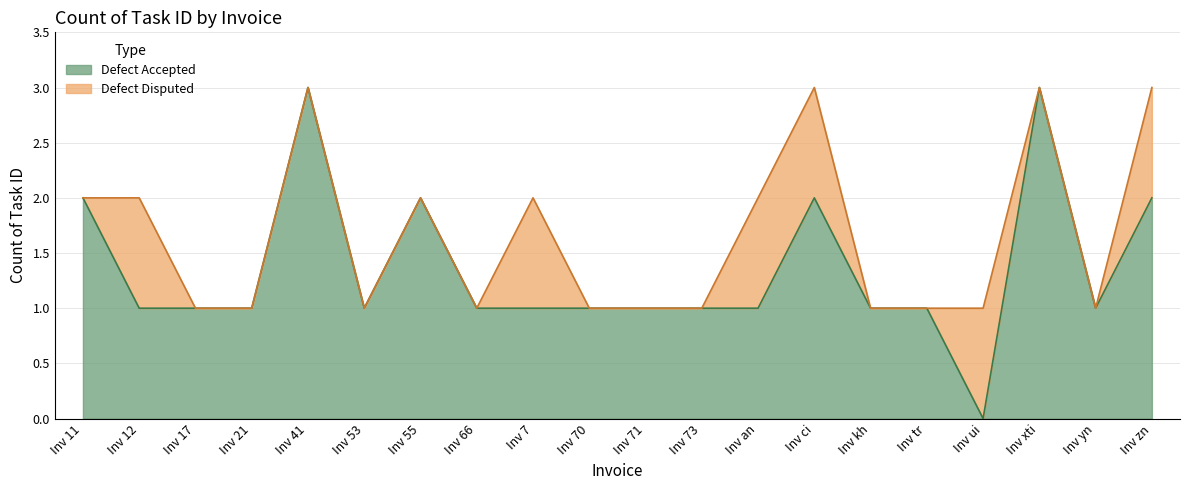

Reading left to right, what are all the values shown in this chart?

2	1	1	1	3	1	2	1	1	1	1	1	1	2	1	1	0	3	1	2